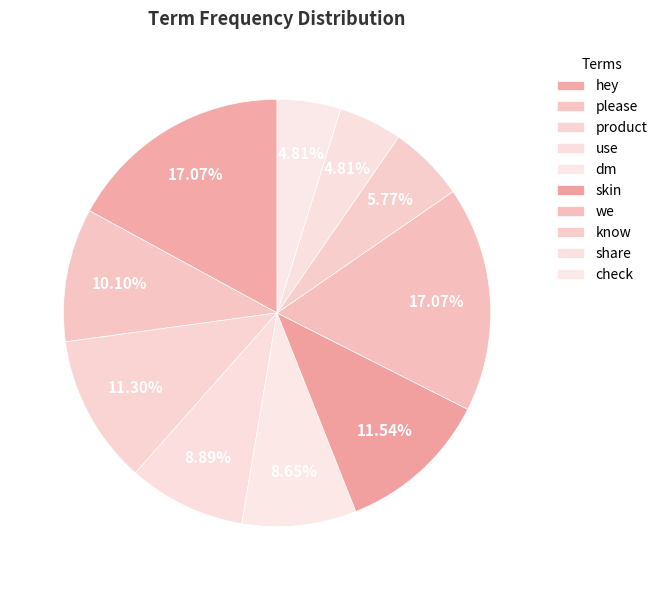

What percentage is NOT represented by we?

82.9%